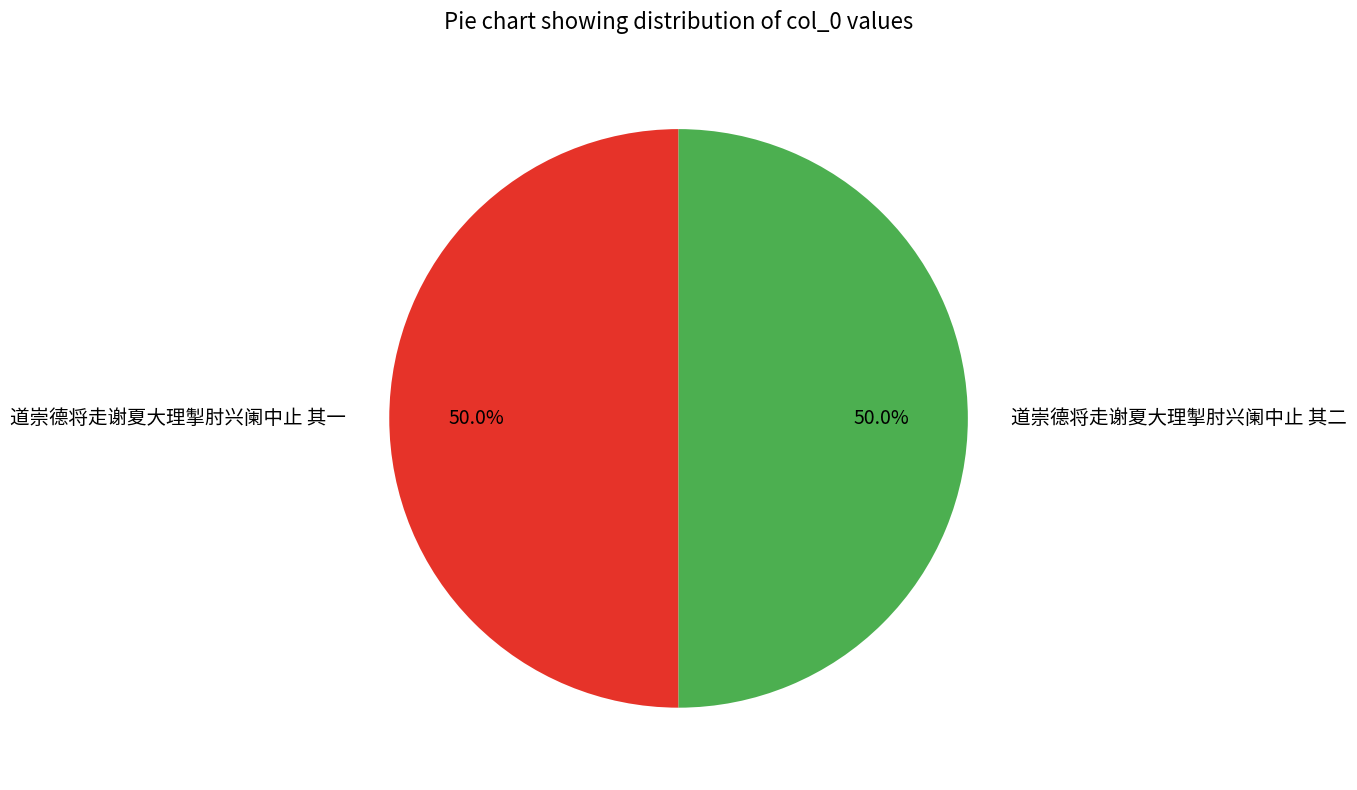

What portion of the pie excludes 道崇德将走谢夏大理掣肘兴阑中止 其一?

50.0%